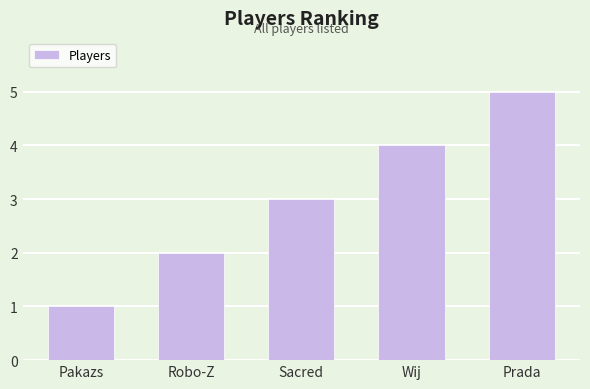

What is the label of the 5th bar from the left?

Prada